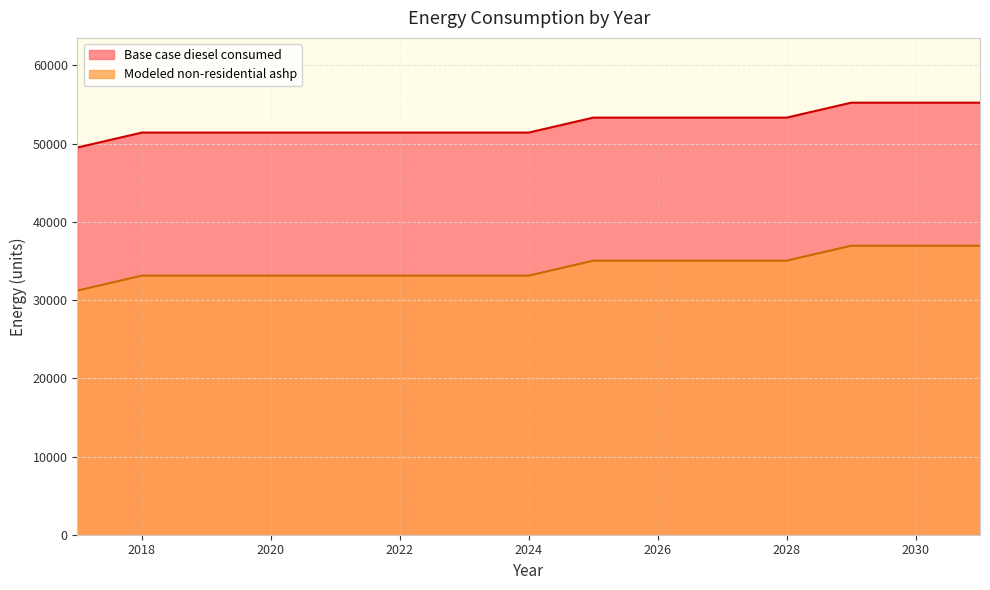

What is the value of the Modeled non-residential ashp point at the 2nd from the left?

33125.1